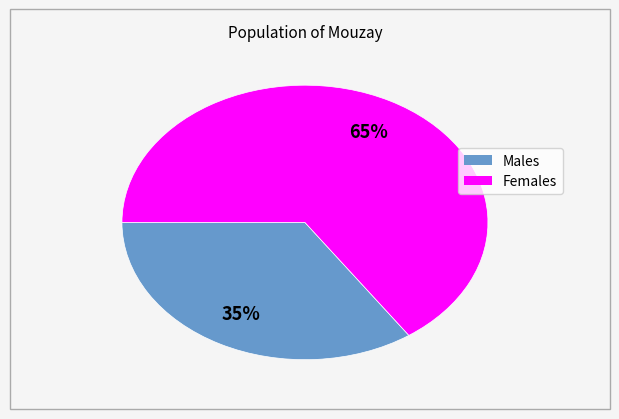

Does any single category account for the majority?

Yes